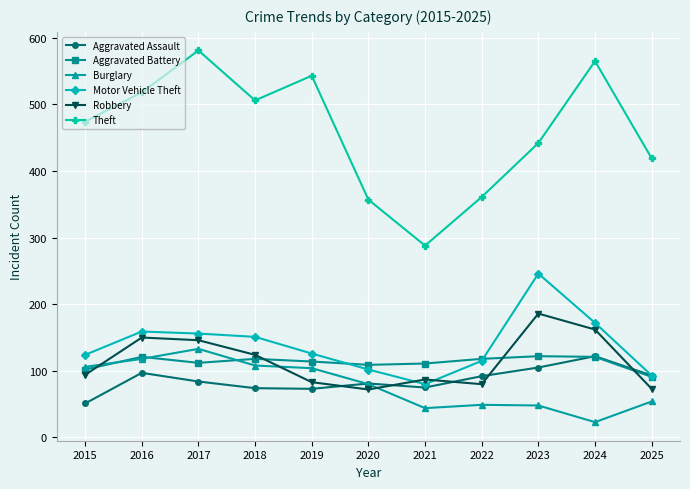

Where is the first local maximum for Burglary?

2017